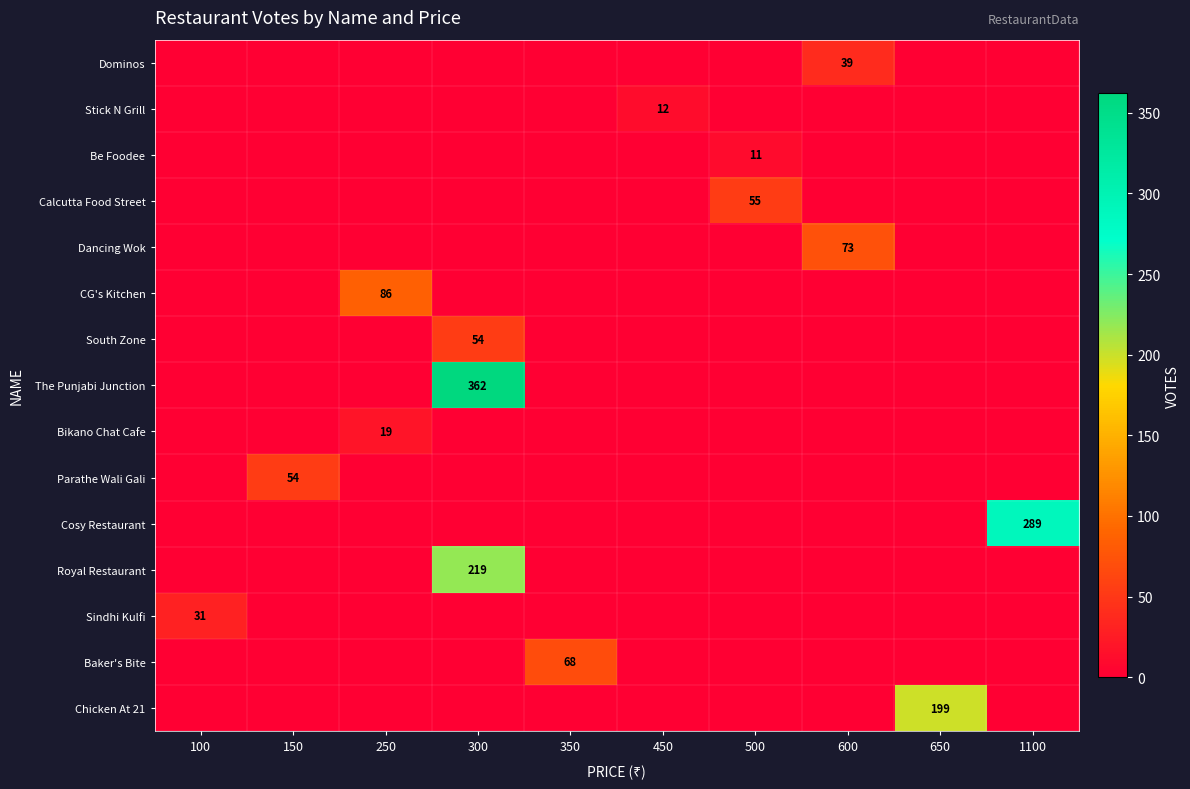

Is it true that Sindhi Kulfi equals 31 at 100?

True